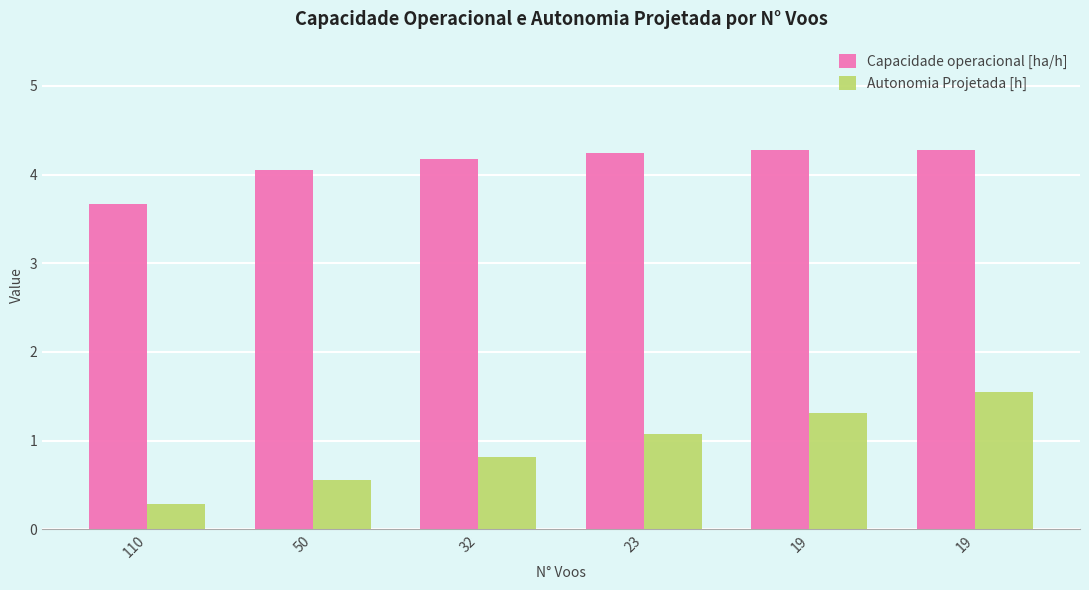

How many data points in Autonomia Projetada [h] are less than 1?

3